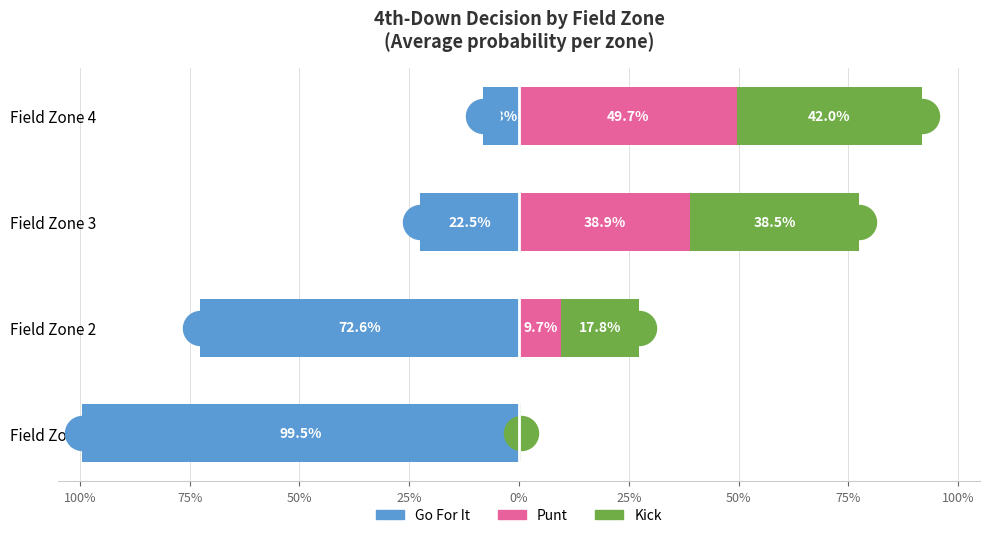

What is the total value across all series at Field Zone 4?

0.8